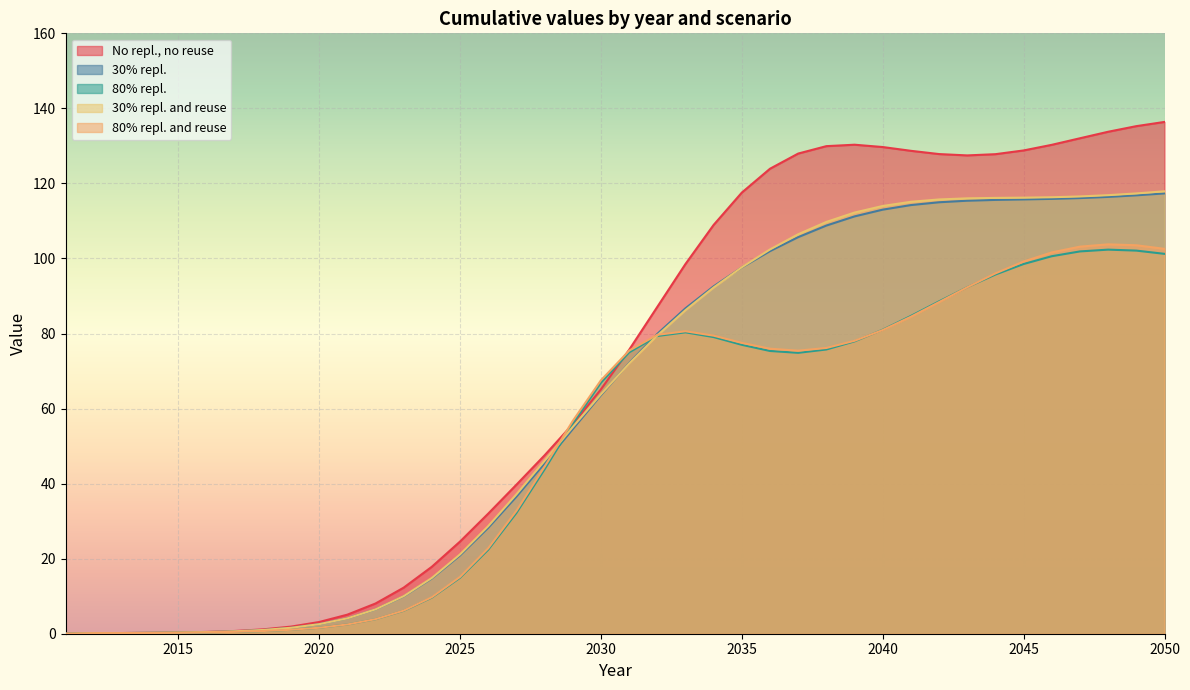

What is the difference between the 80% repl. values at 2027 and 2014?

32.0